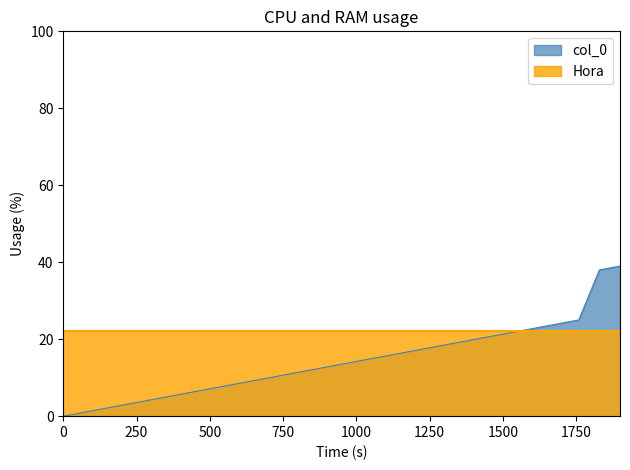

What is the average value?

14